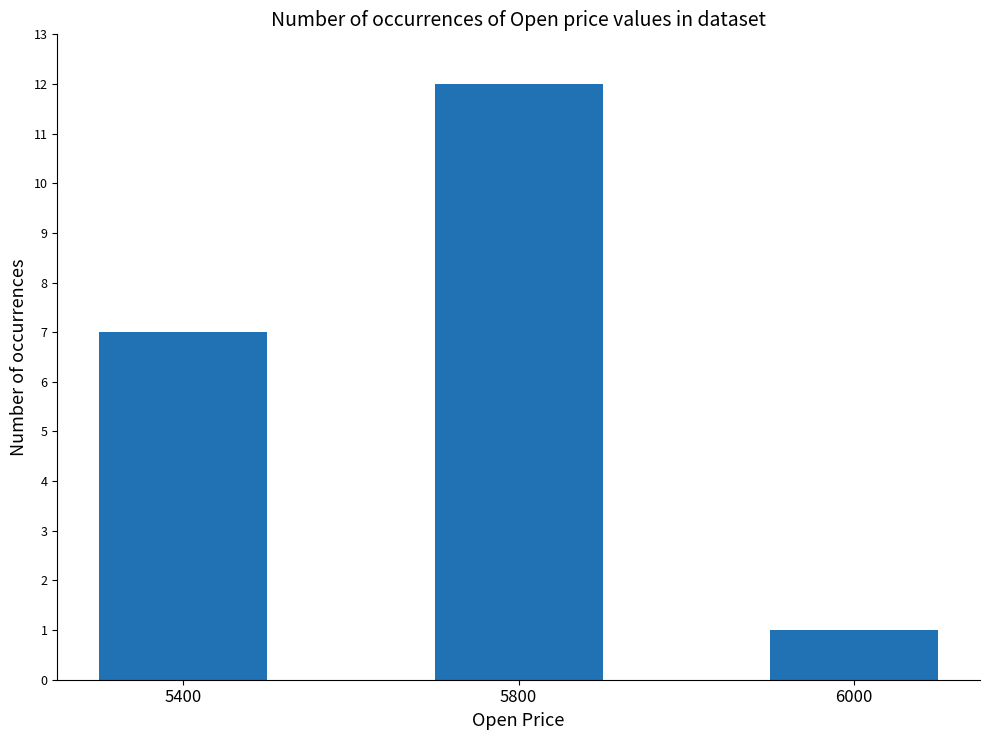

At which category does the chart reach its minimum across all series?

6000